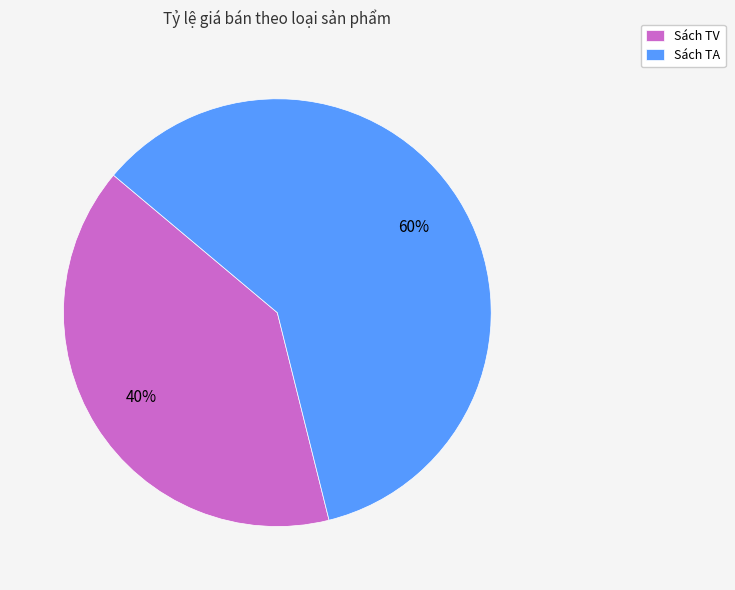

What is the largest slice in the pie chart?

Sách TA